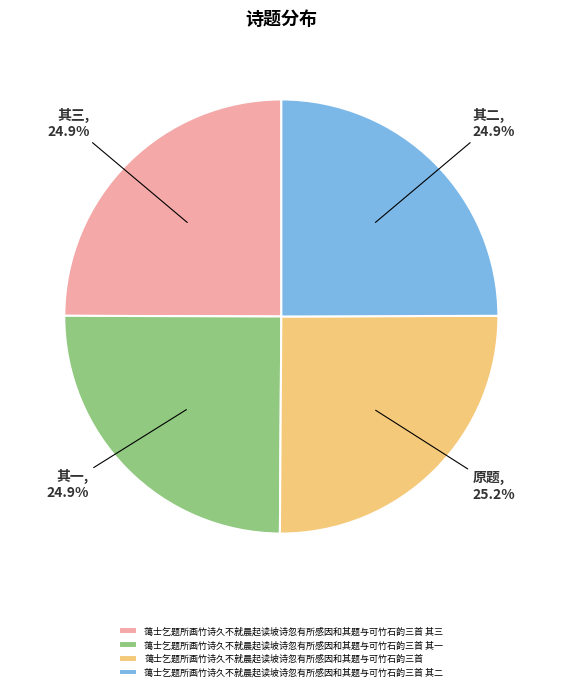

To the nearest percent, what is the average slice percentage?

25%